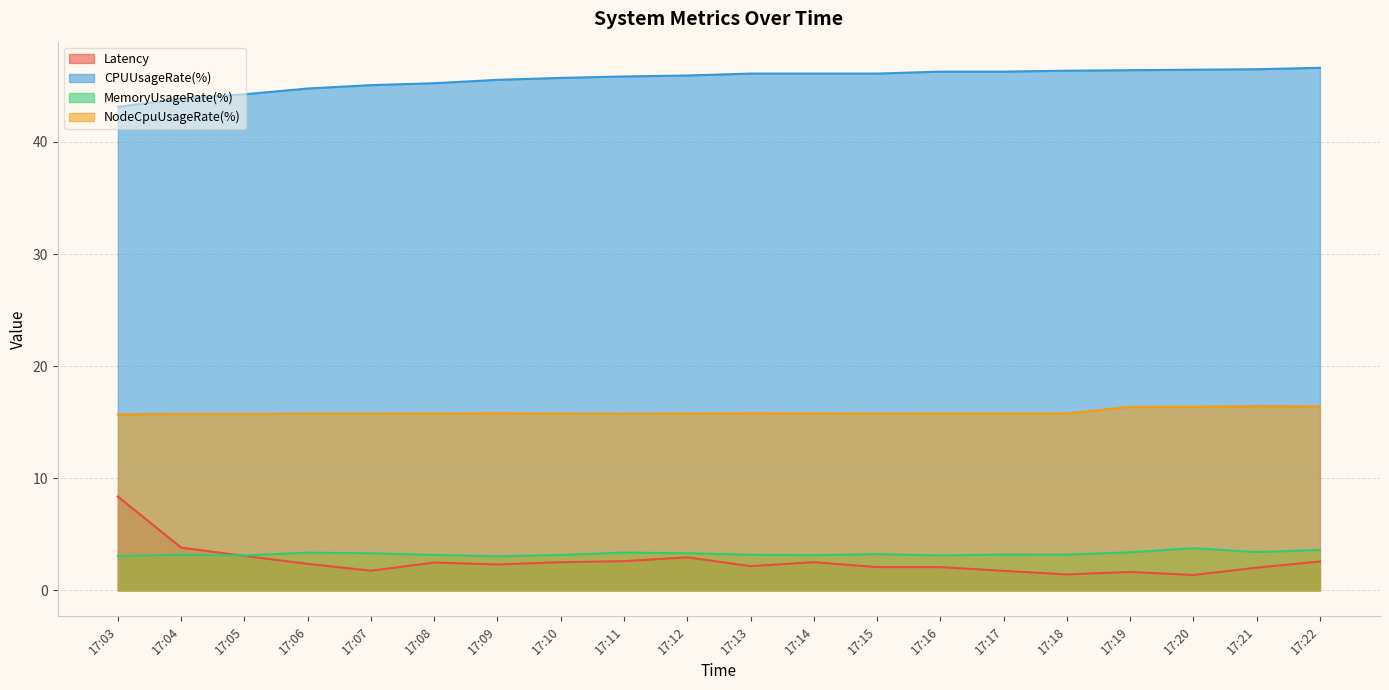

How many lines are shown in the chart?

4